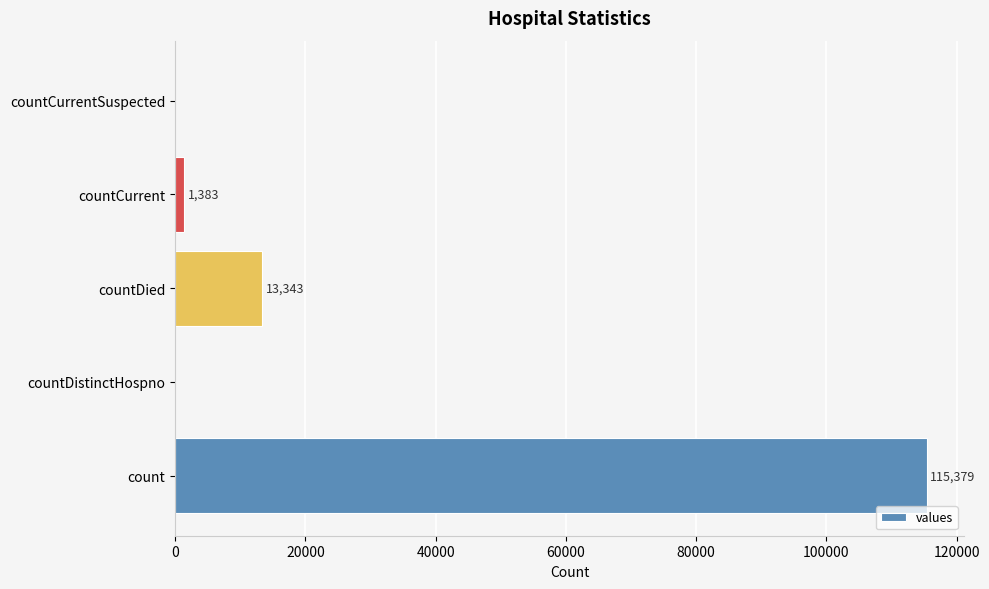

What is the average value?

26021